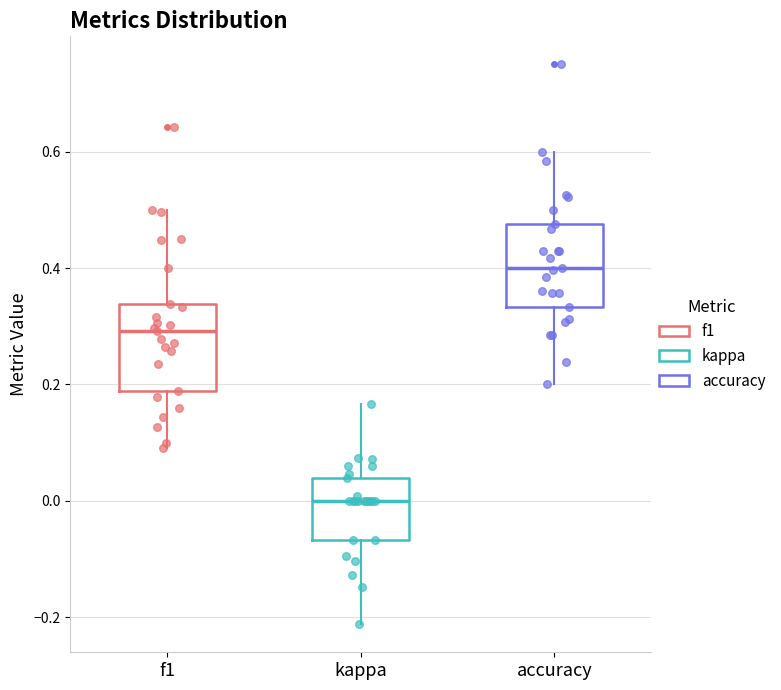

Reading left to right, transcribe this box plot: for each box, give where its median line is, the range the box spans, and where its two whiskers end, as read against the y-axis. The values are not printed on the chart, so give them approximately, as read against the axis.

f1: median 0.30, box 0.18 to 0.34, whiskers 0.10 to 0.50
kappa: median 0.00, box -0.06 to 0.04, whiskers -0.22 to 0.16
accuracy: median 0.40, box 0.34 to 0.48, whiskers 0.20 to 0.60